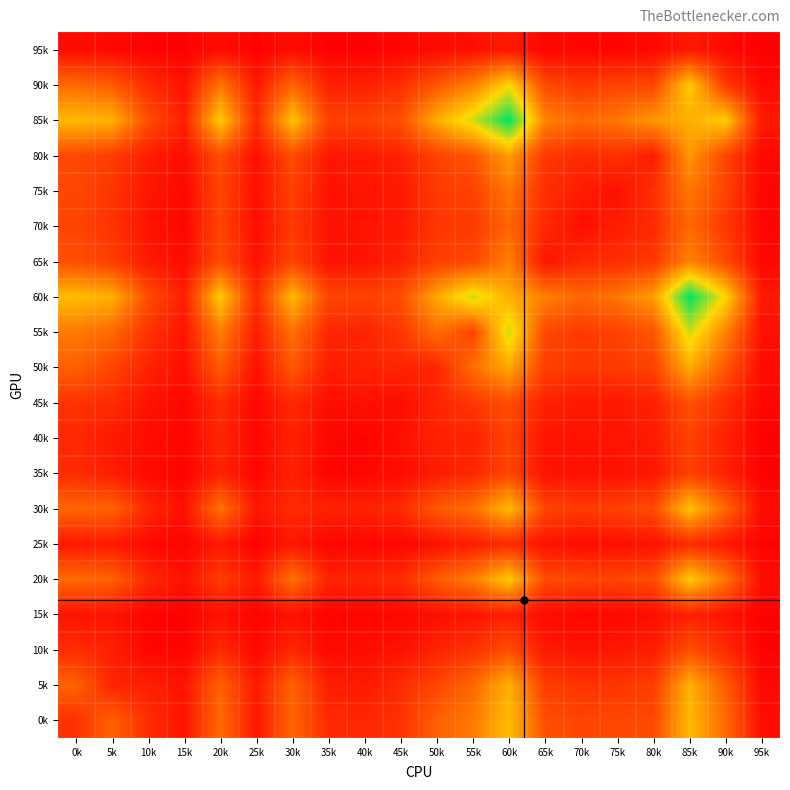

Count the number of categories in the chart.

20